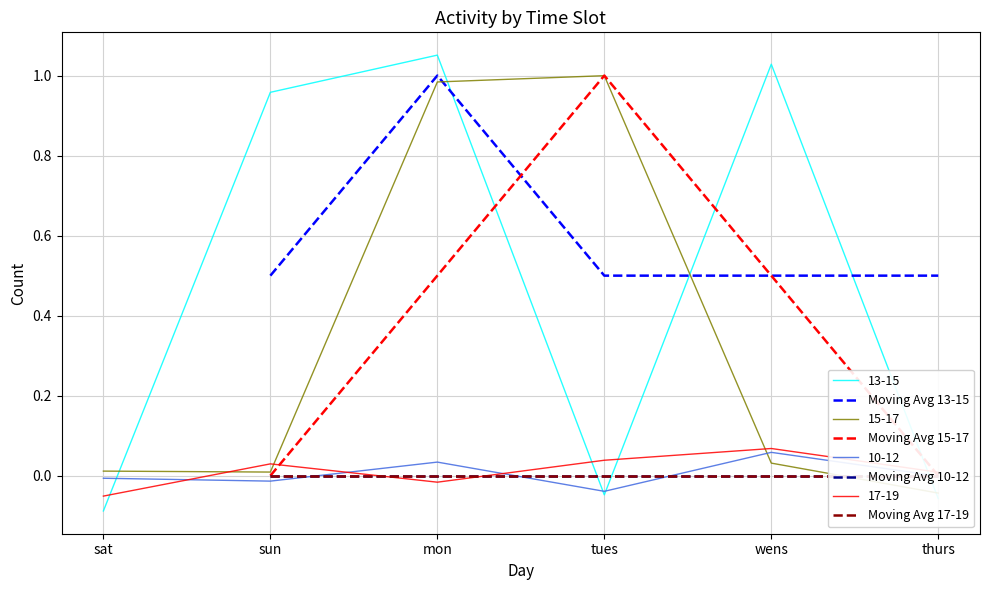

In Moving Avg 13-15, how many points are higher than both neighbors (excluding endpoints)?

1